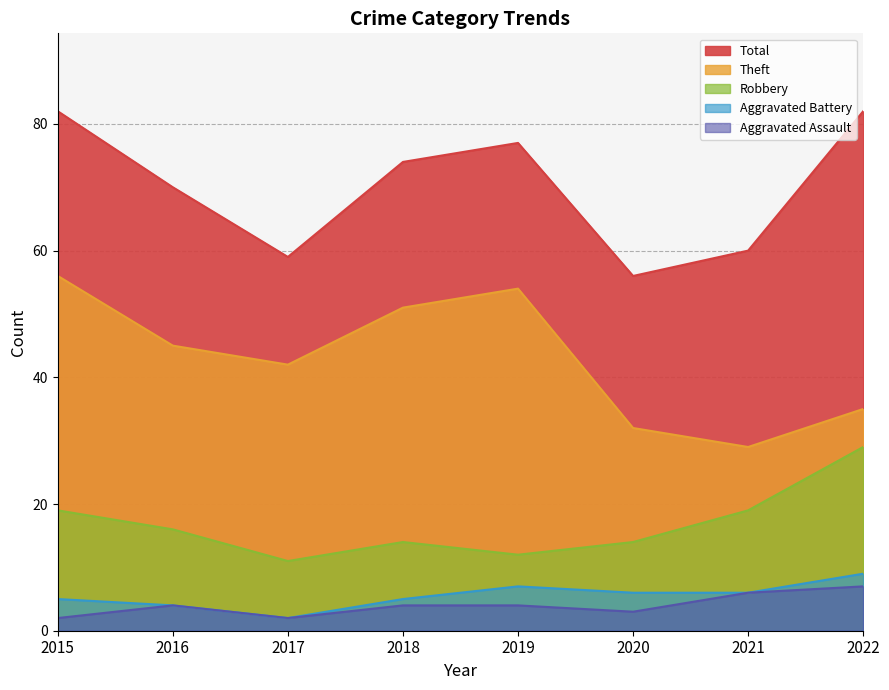

True or false: Aggravated Battery and Total cross at least once.

False